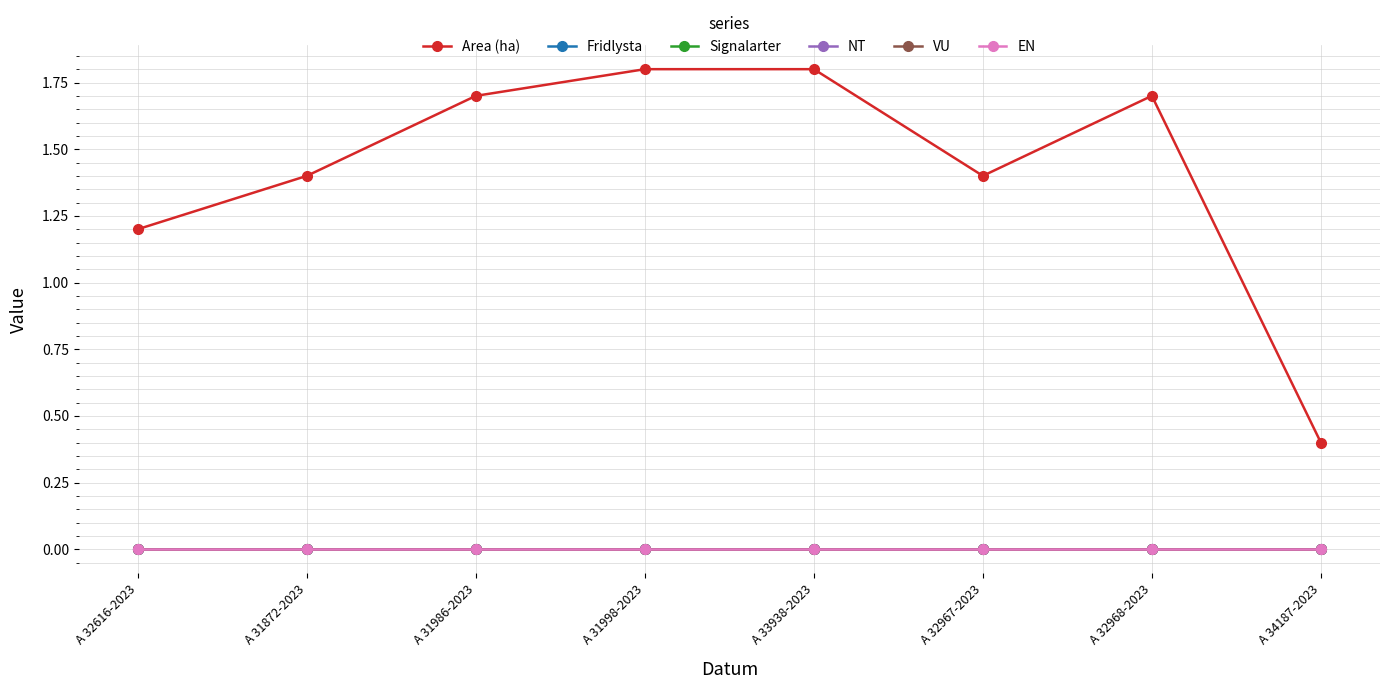

Does the chart have visible grid lines?

Yes